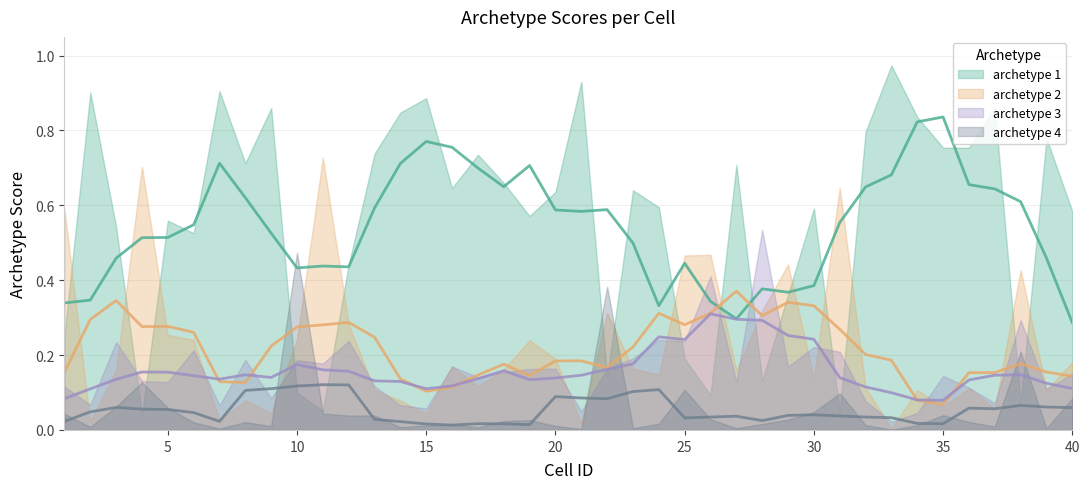

What is the difference between the archetype 1 values at 32 and 1?

0.5